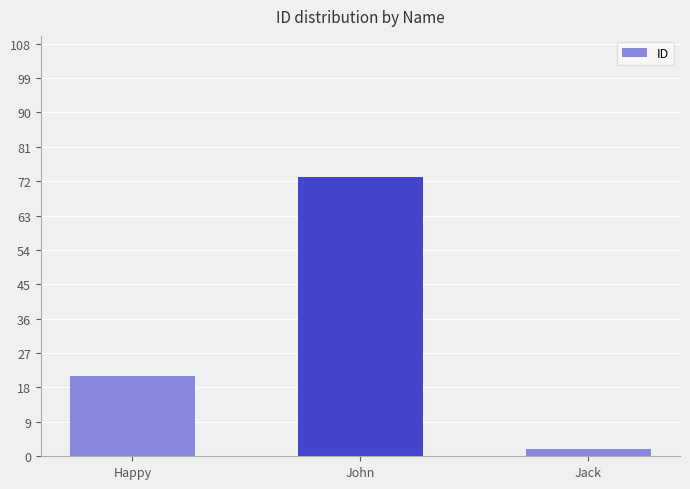

List the labels in order of value, smallest first.

Jack, Happy, John